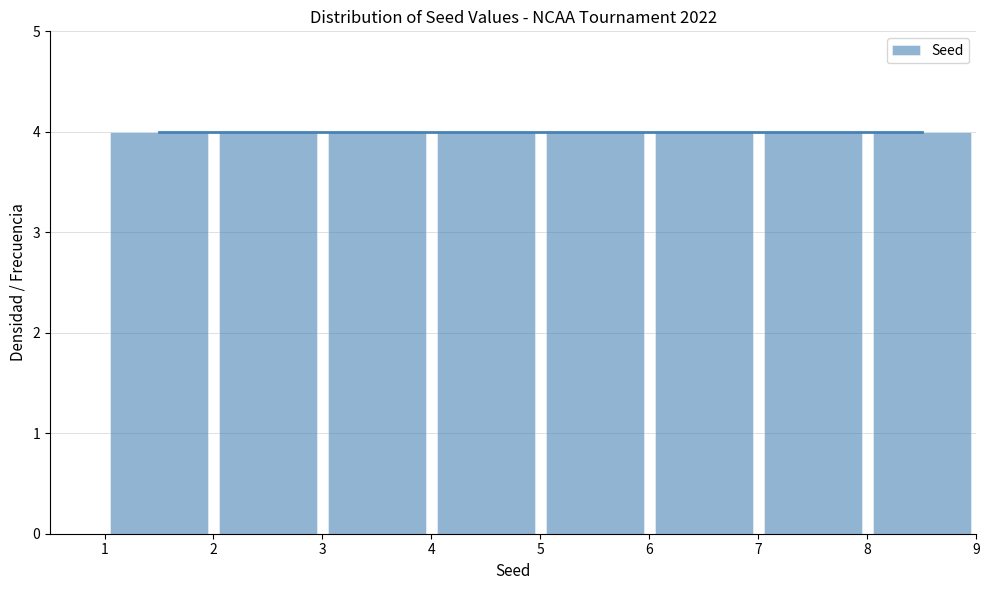

What is the height of the bar covering 3 to 4 on the x-axis? The values are not printed on the chart, so give them approximately, as read against the axis.

4